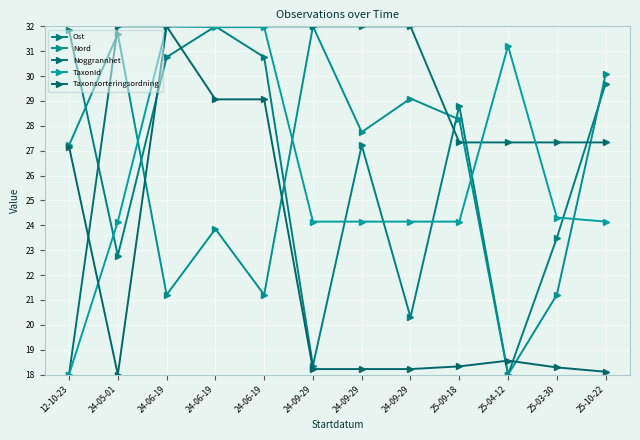

Is the value of Ost at 24-06-19 greater than the value of Nord at 24-06-19?

Yes